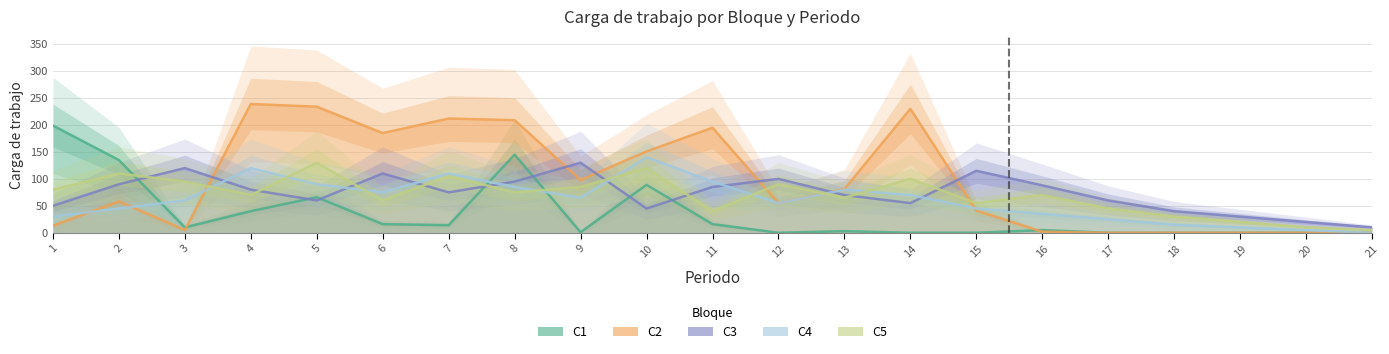

What is the maximum value shown in the chart?

239